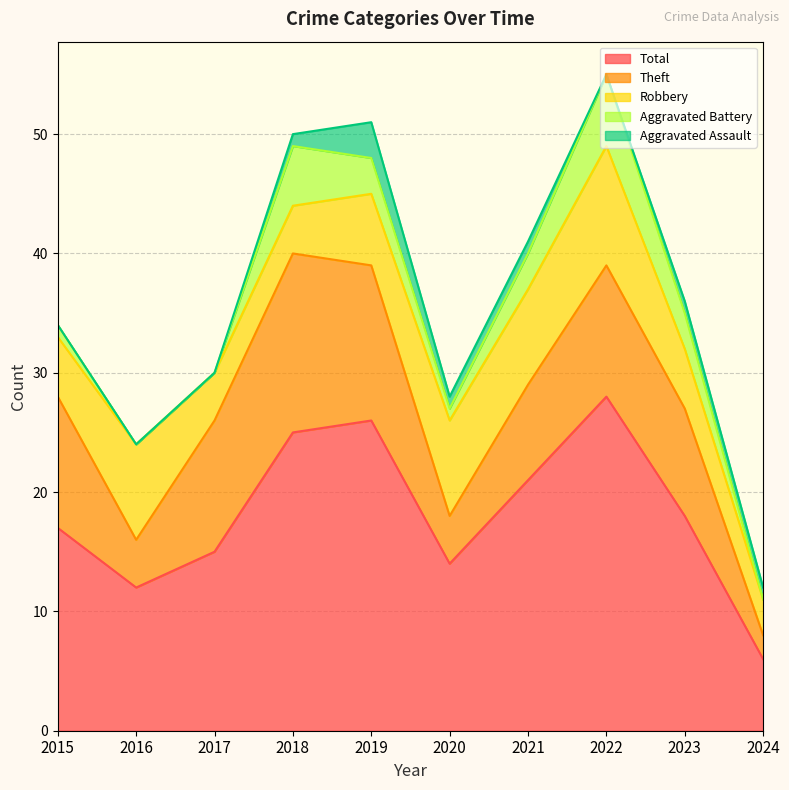

Between 2016 and 2022, which series saw the biggest shift?

Total